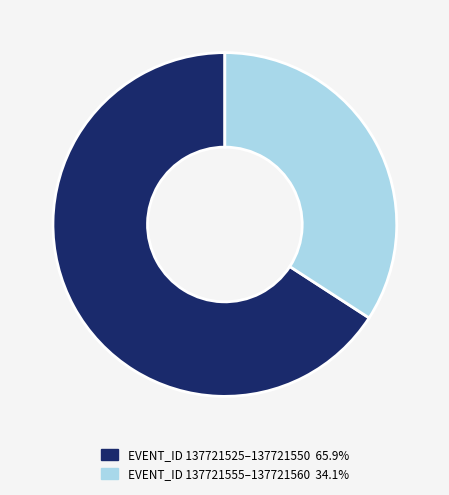

Is there any slice that represents more than half of the pie?

Yes